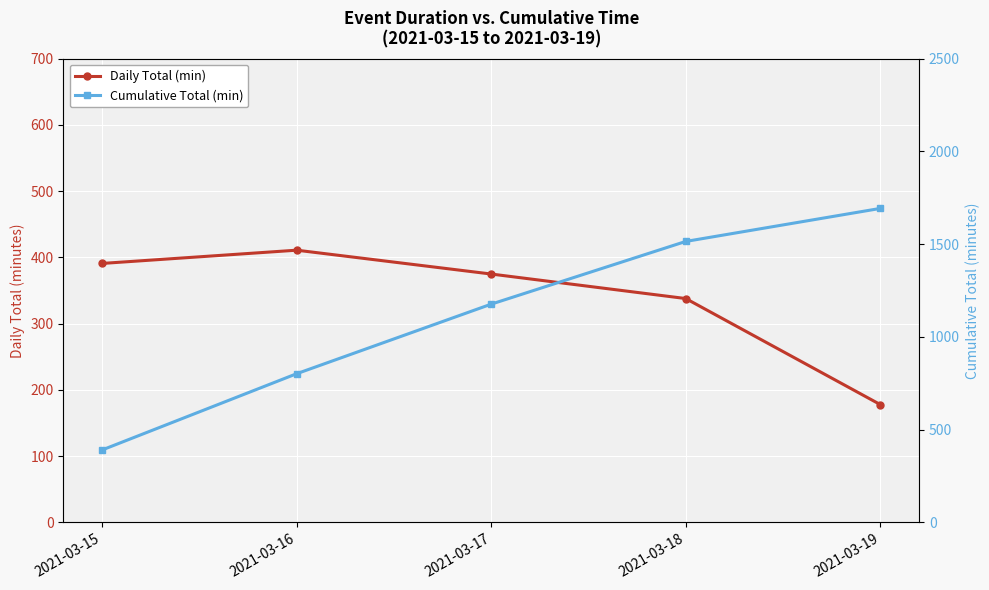

What is the greatest value displayed?

1693